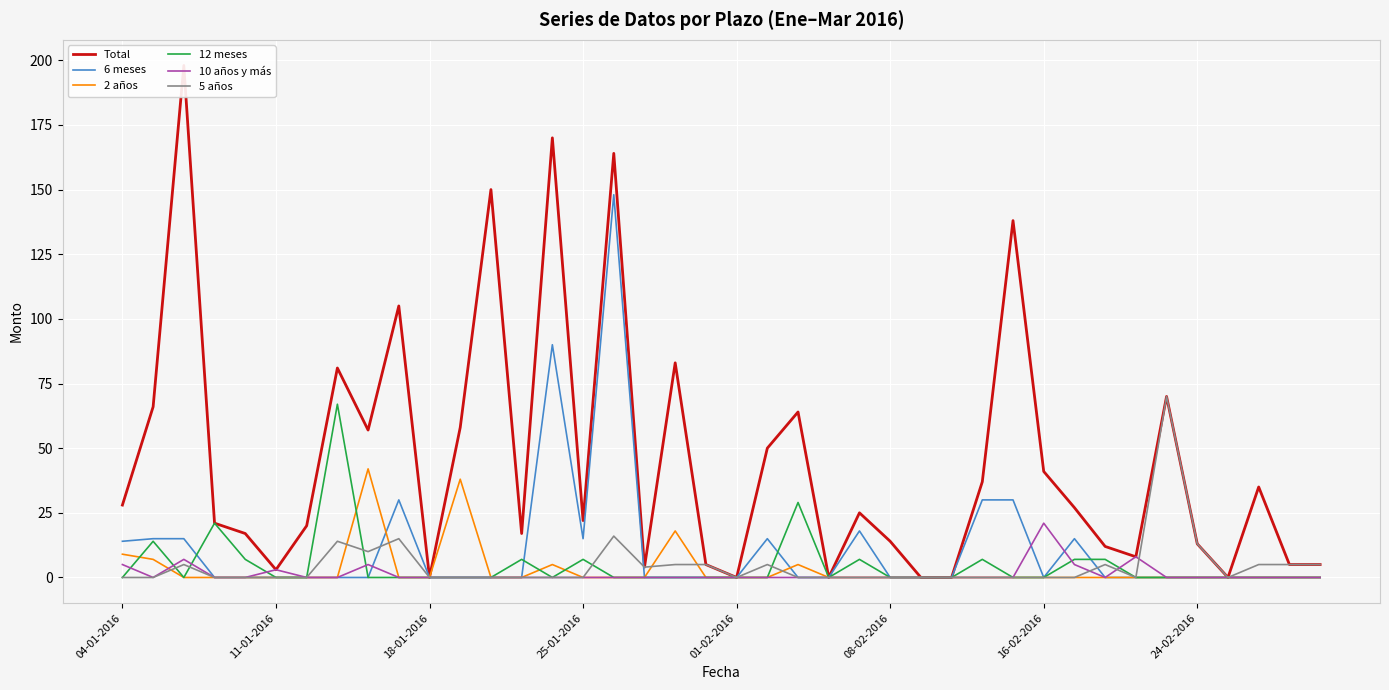

The 10 años y más series shows -13 at 01-02-2016. True or false?

False